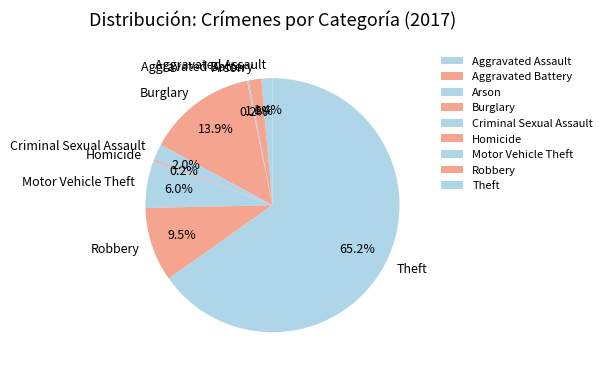

What percentage is the Aggravated Assault slice, to the nearest percent?

1%